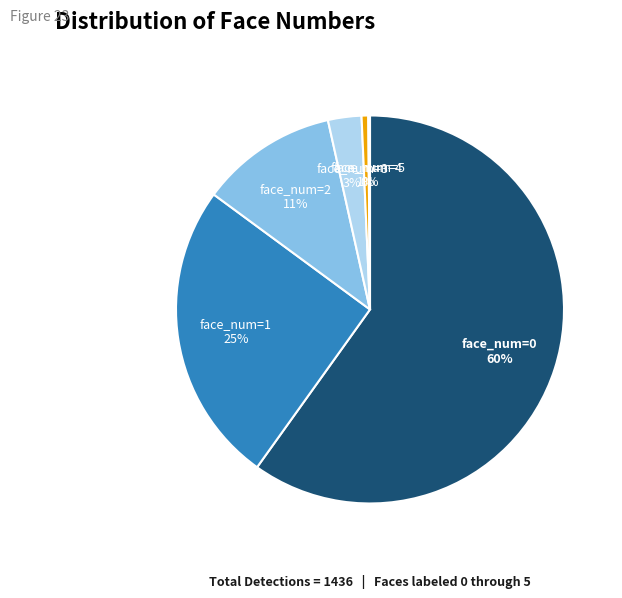

To the nearest percent, what is the difference between the largest and smallest slice percentages?

60%